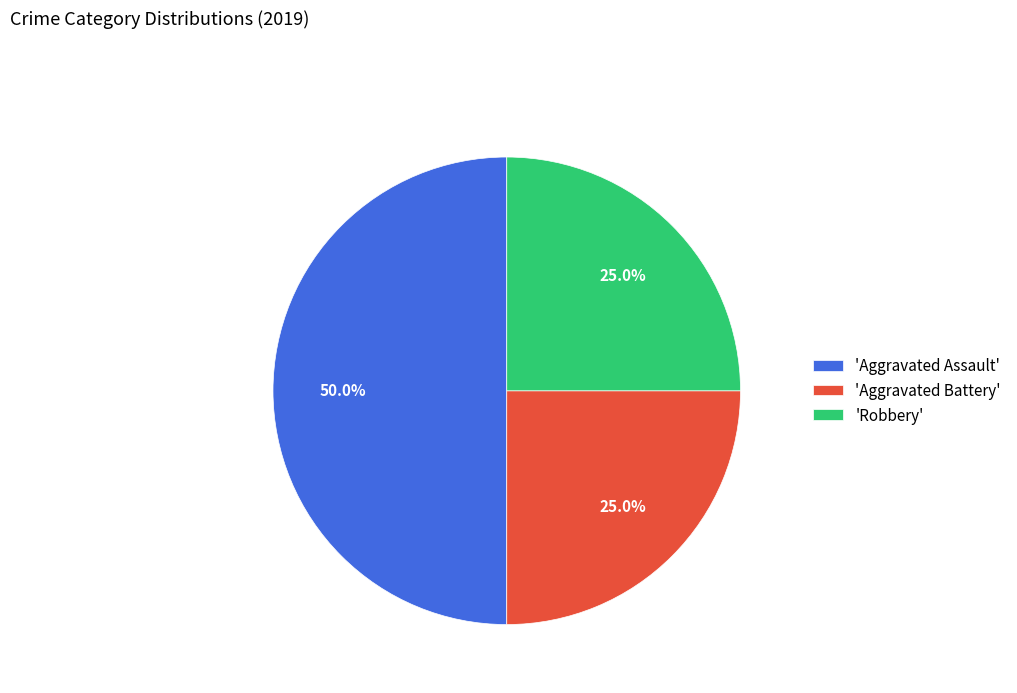

What is the largest slice in the pie chart?

'Aggravated Assault'